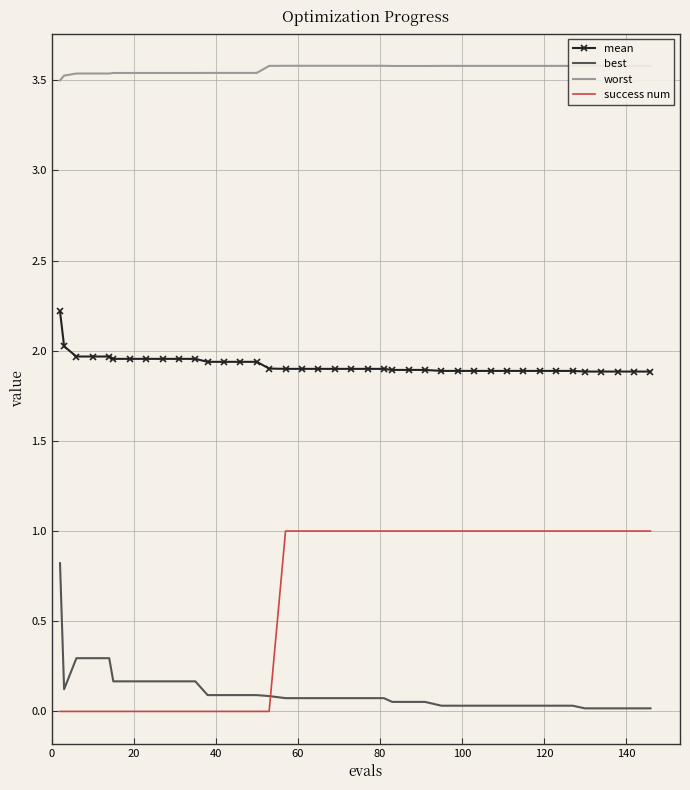

Which series has the largest total across all categories?

worst